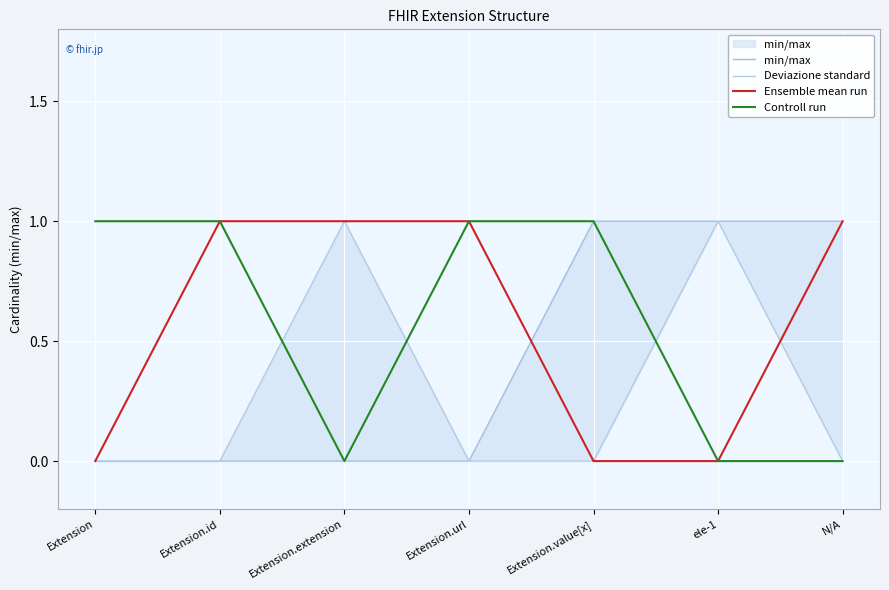

True or false: Ensemble mean run has a value of 0 at Extension.

True